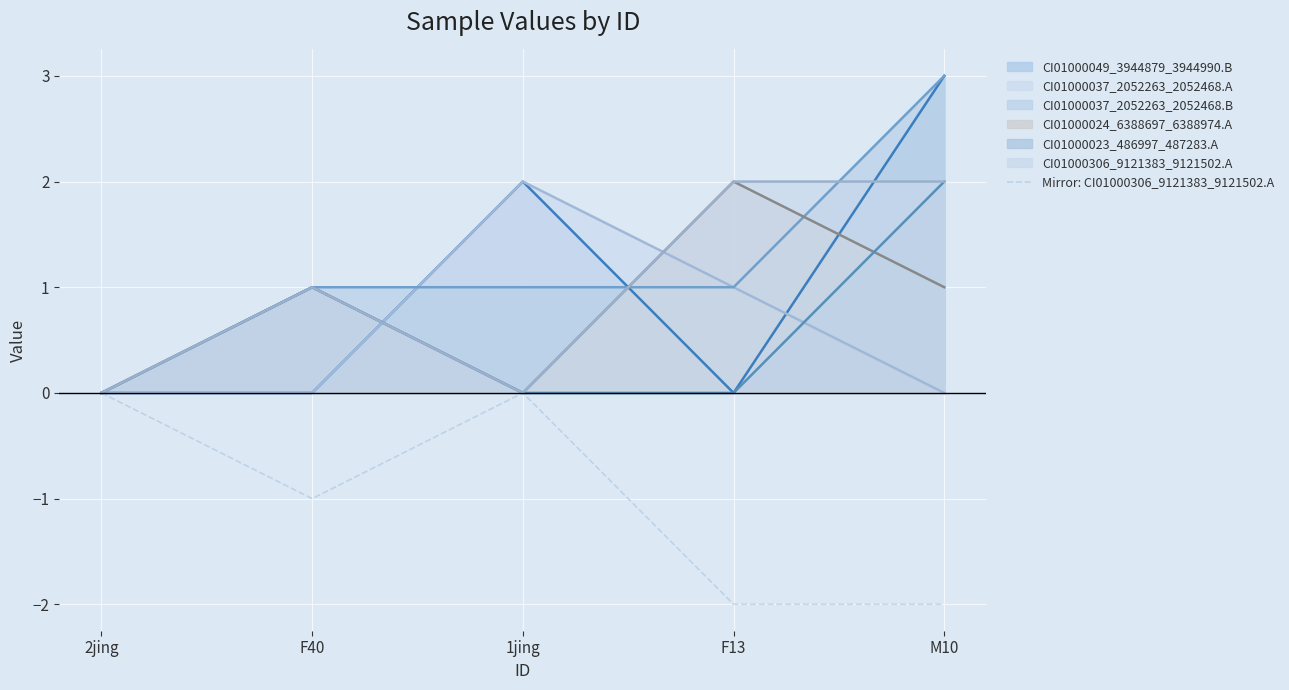

The chart shows a value of -1 at F40. True or false?

True